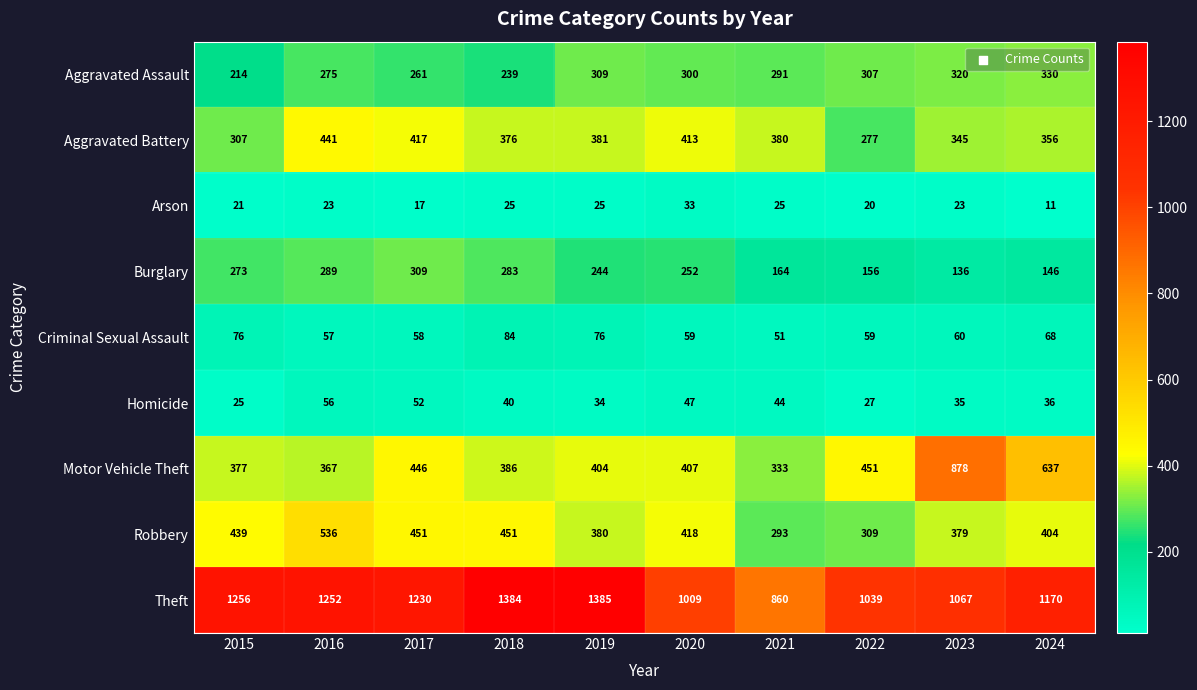

What is the total value across all series at 2016?

3296